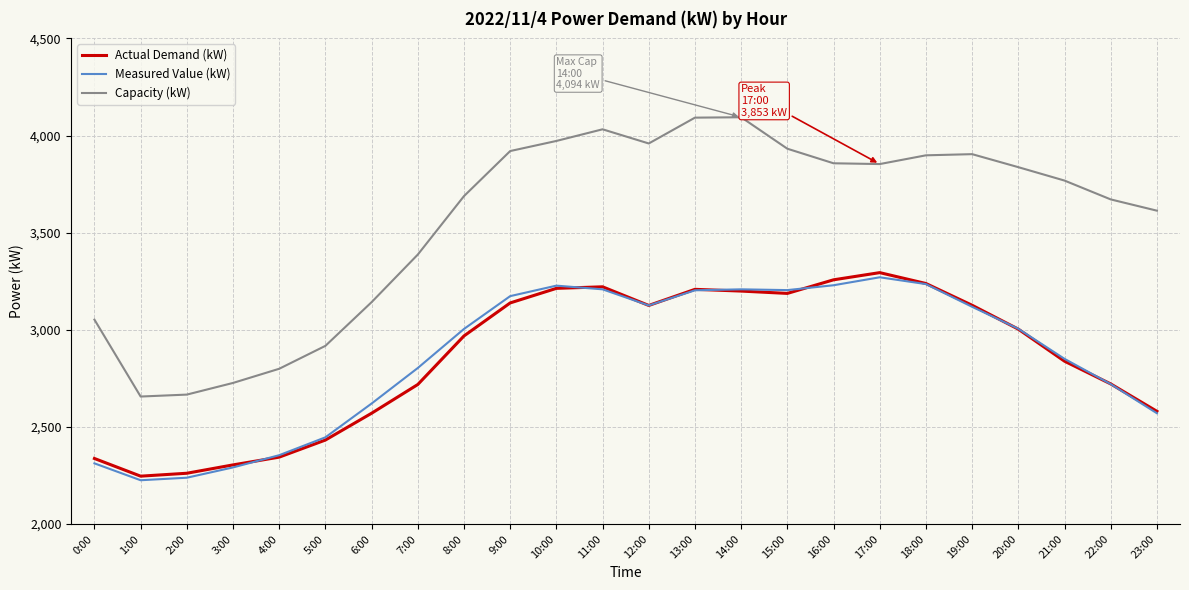

At which category does Capacity (kW) reach its first local peak?

11:00